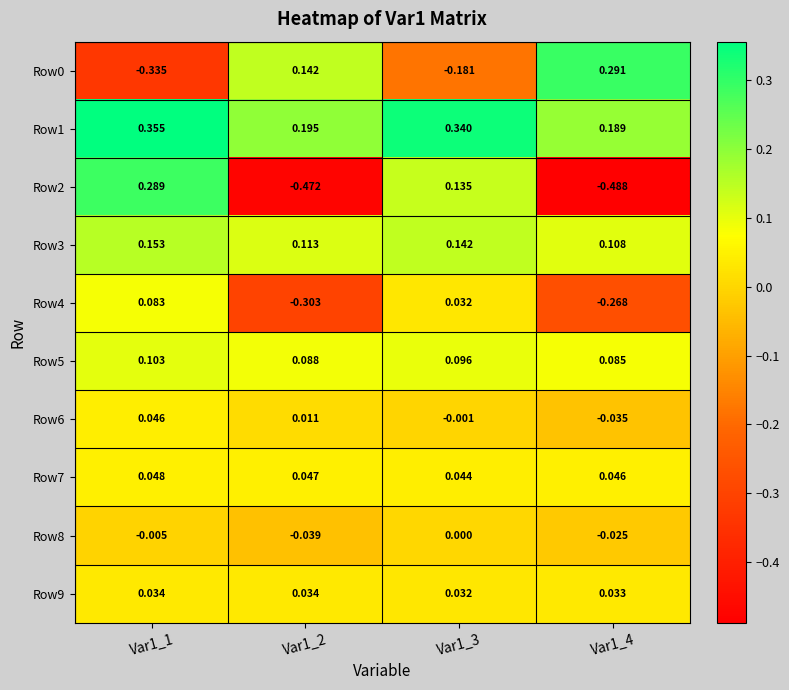

What is the difference between the highest and lowest values at Var1_4?

0.8